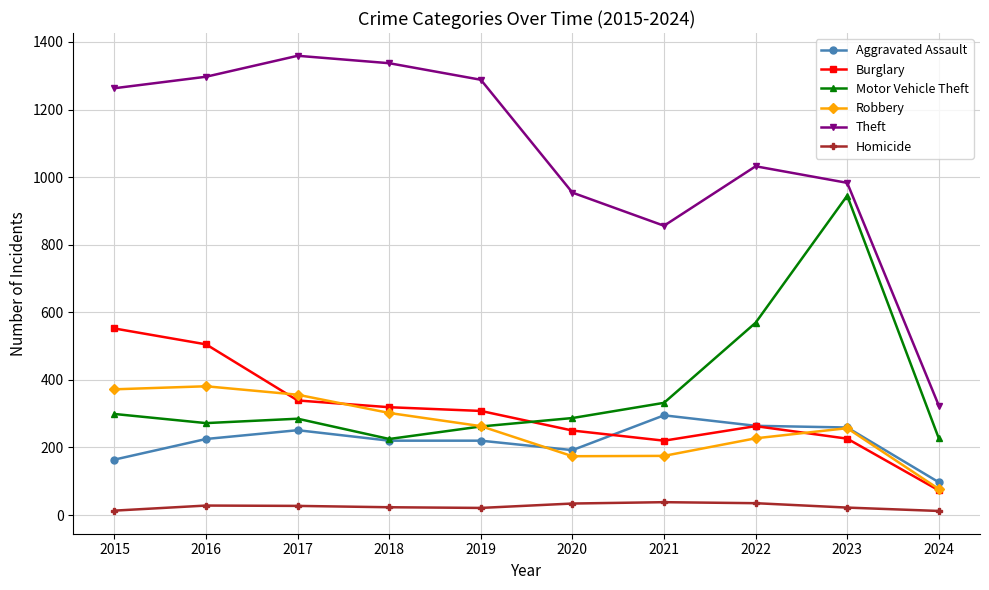

At which label does Burglary reach its peak?

2015